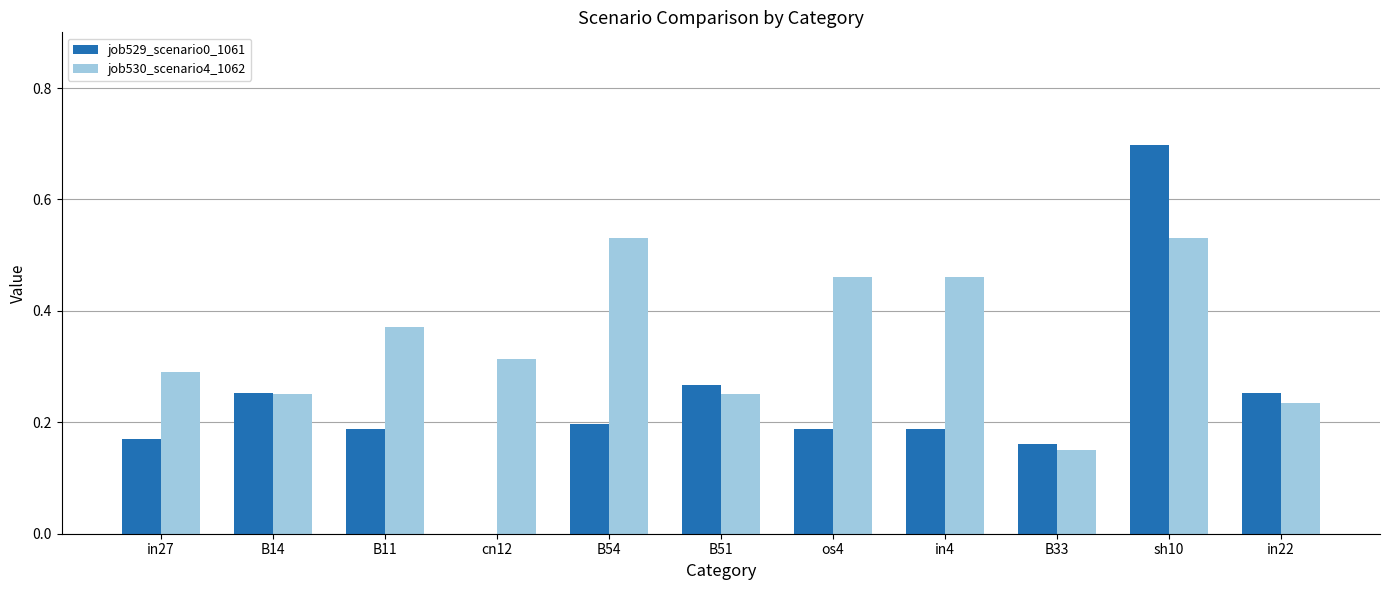

The job529_scenario0_1061 series shows 0.2 at B54. True or false?

True